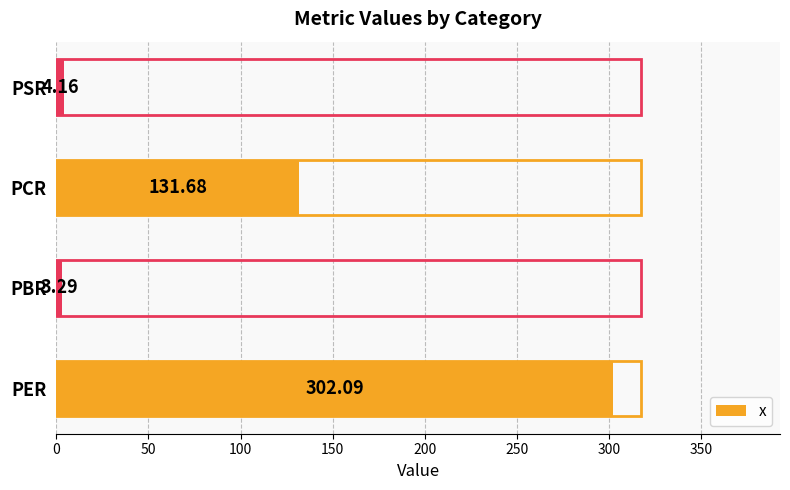

What is the minimum value shown in the chart?

3.3